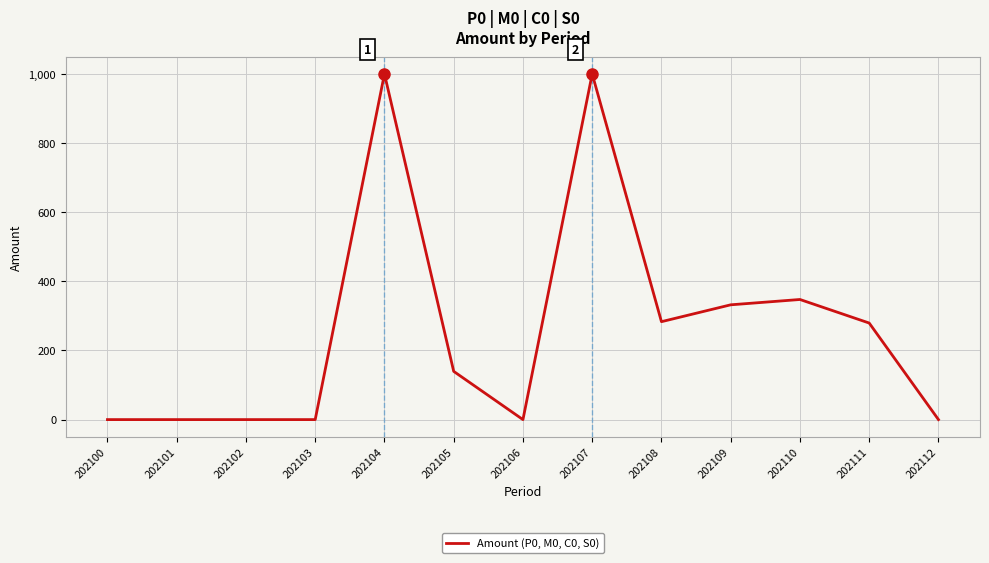

Between 202105 and 202107, which is larger?

202107